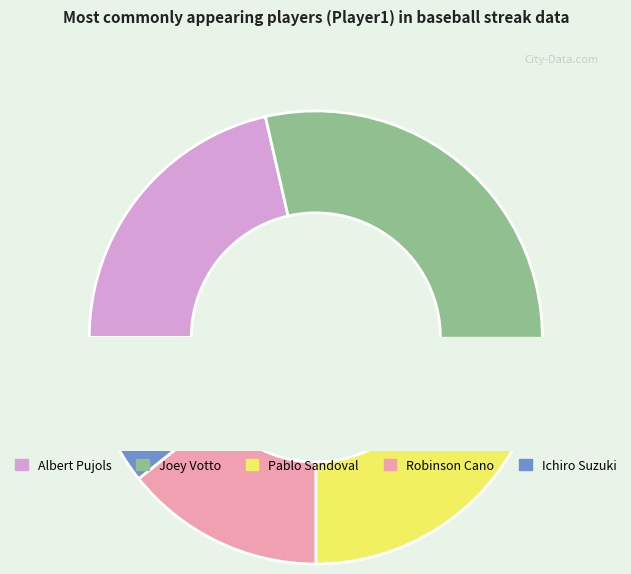

How many slices are in this pie chart?

5